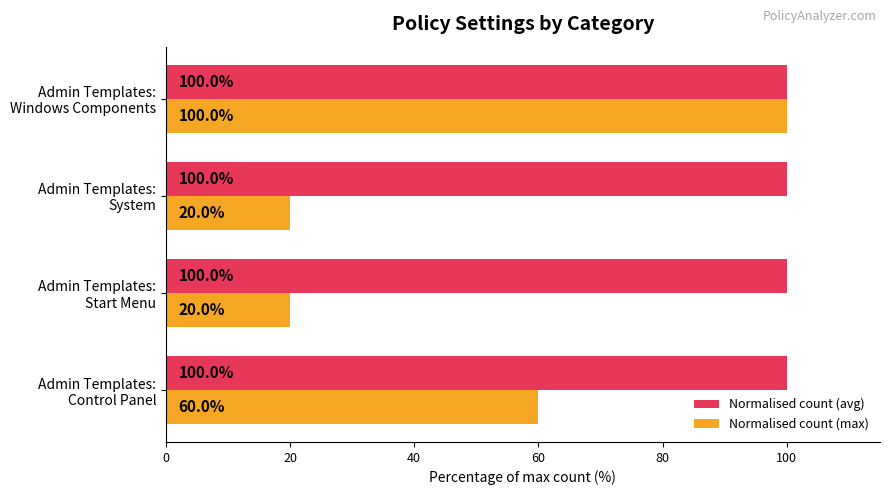

What is the maximum value shown in the chart?

100